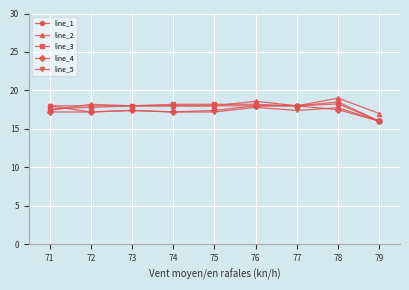

How many categories are shown in the chart?

9